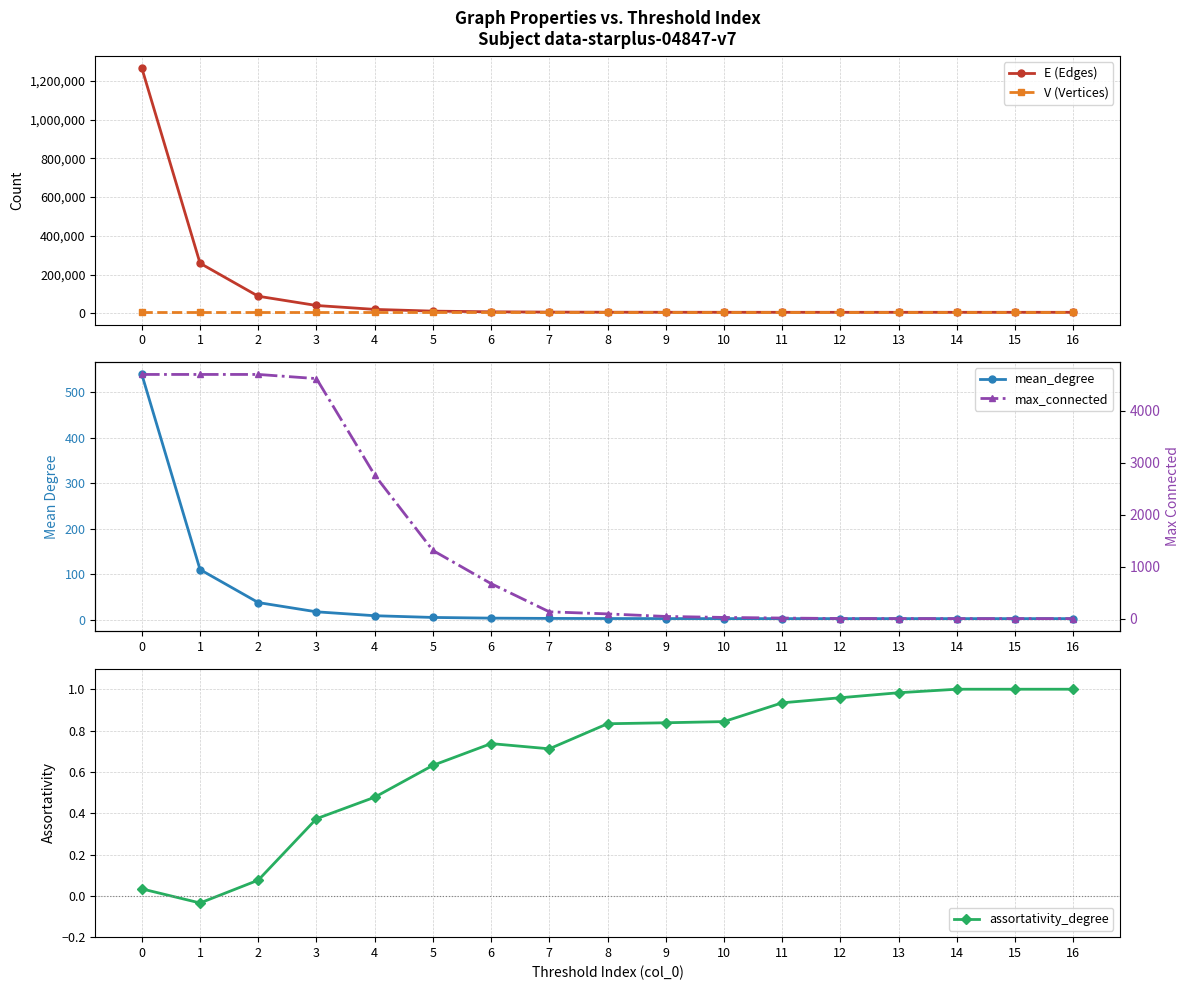

Does the chart display data point markers on the line(s)?

Yes